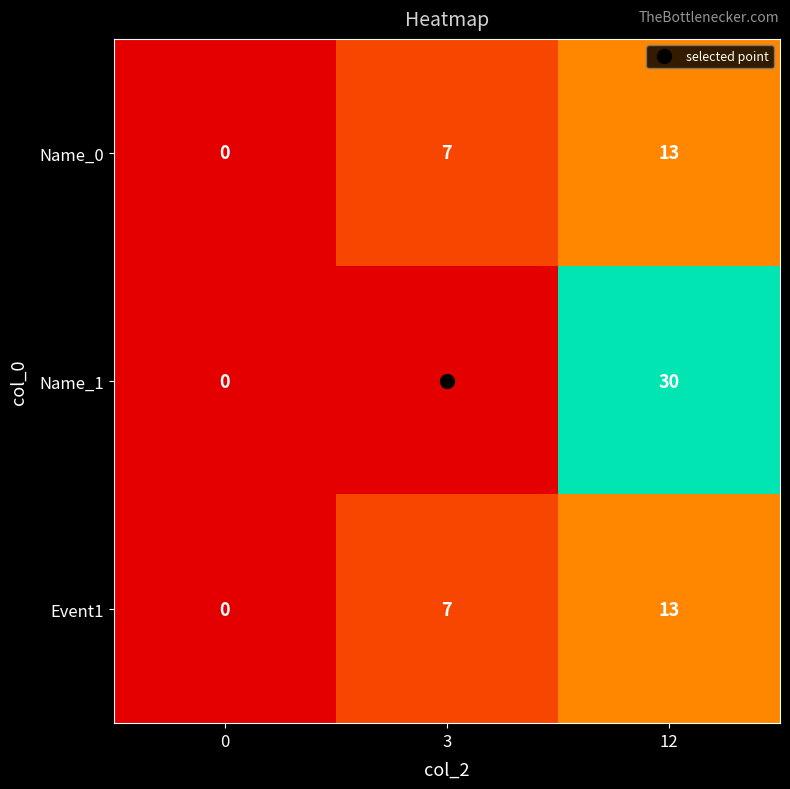

What is the difference between the maximum and minimum values in the Event1 series?

13